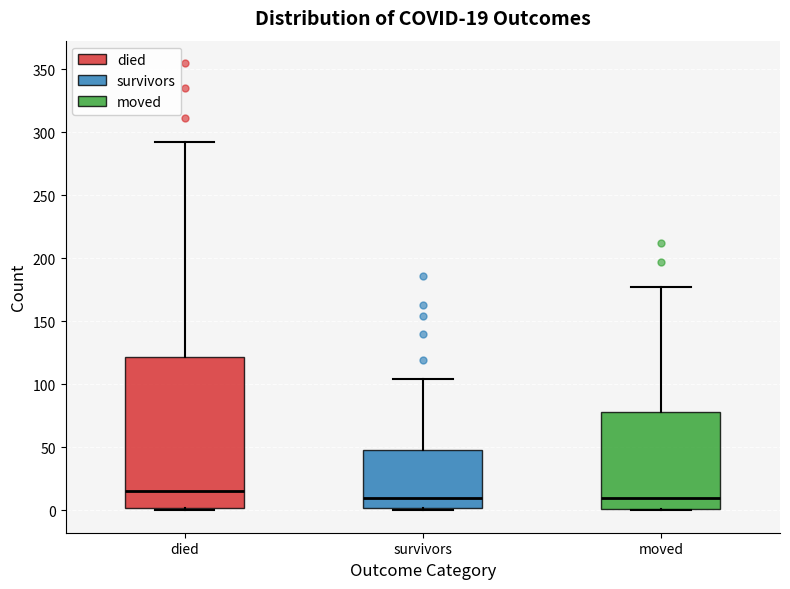

Which box is the tallest, from its lower edge to its upper edge?

died